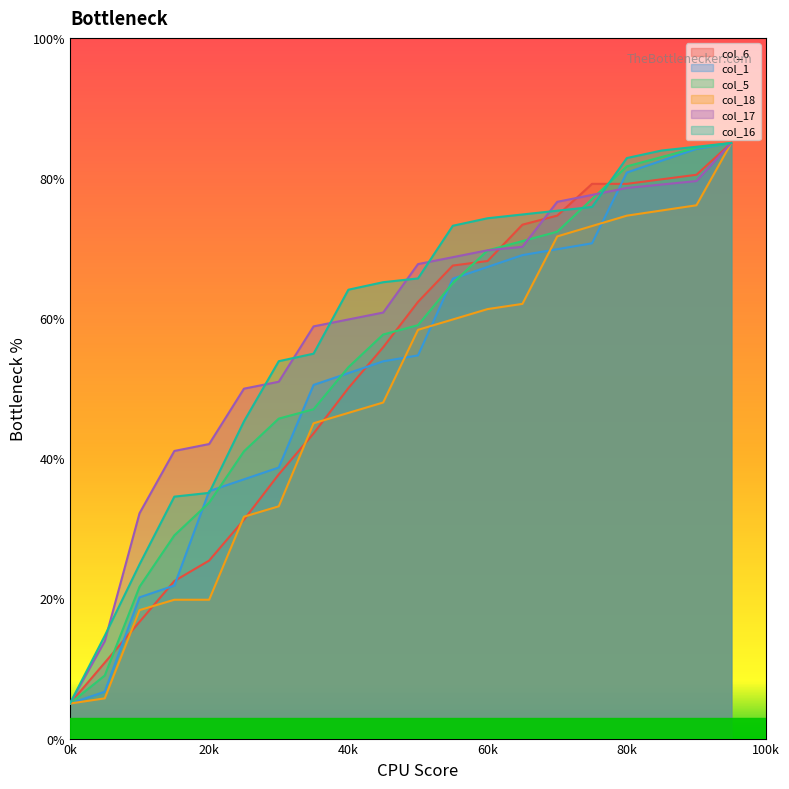

Where is col_1 nearest to the value 45?

35